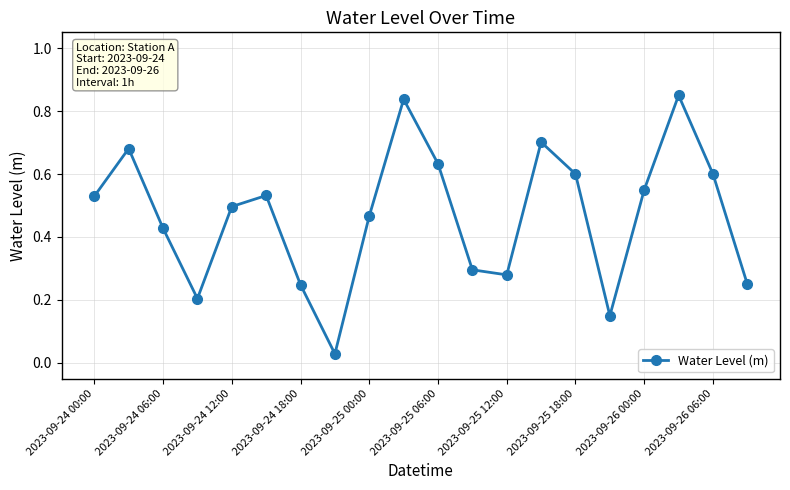

What is the sum of all values?

9.4